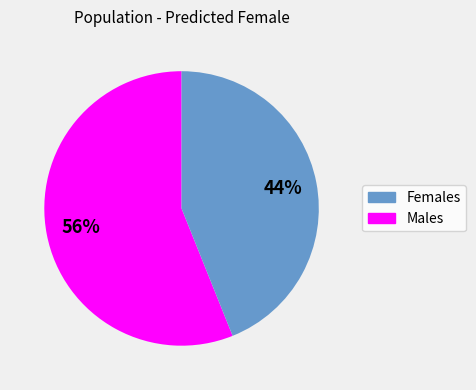

To the nearest percent, what is the average slice percentage?

50%